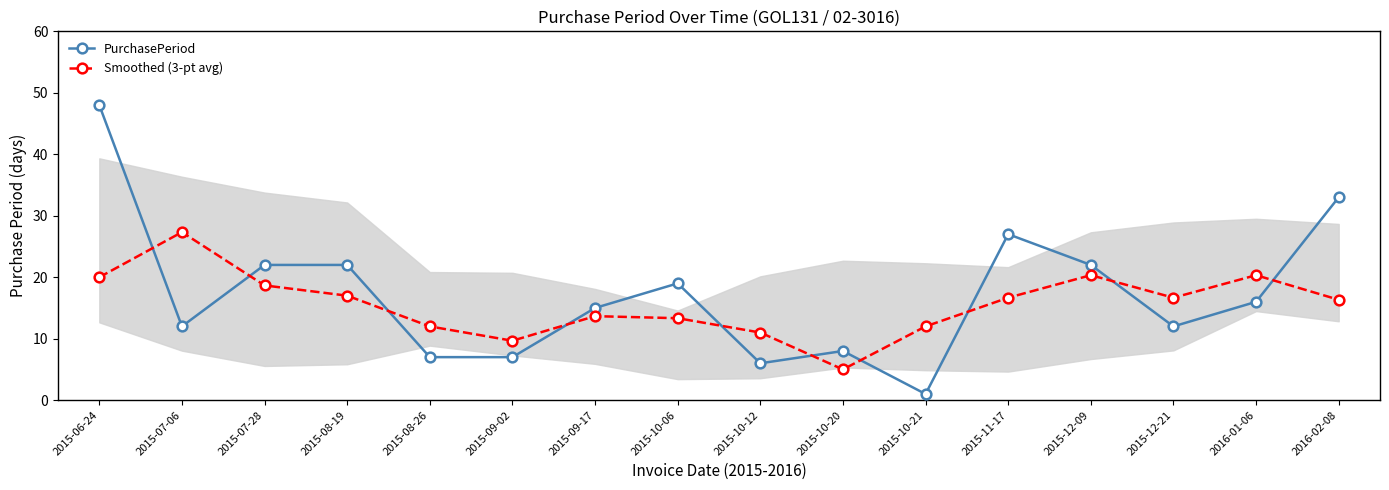

Which has a higher value, 2015-07-28 or 2015-08-19?

2015-07-28